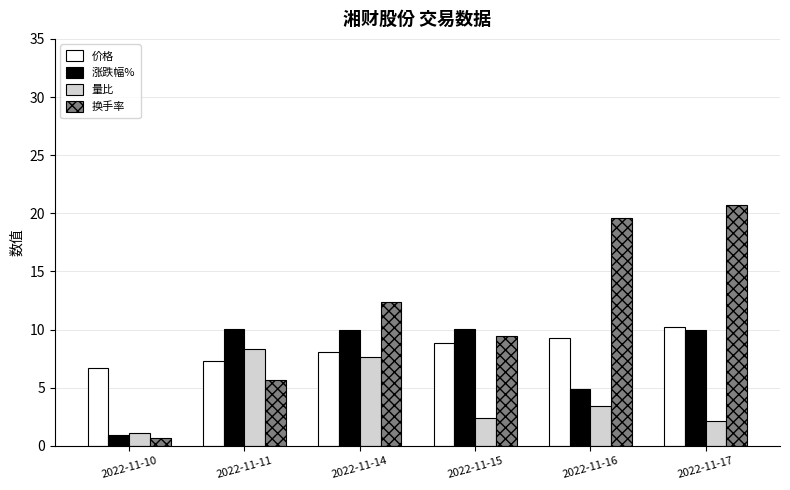

What is the difference between the 价格 values at 2022-11-14 and 2022-11-16?

1.2